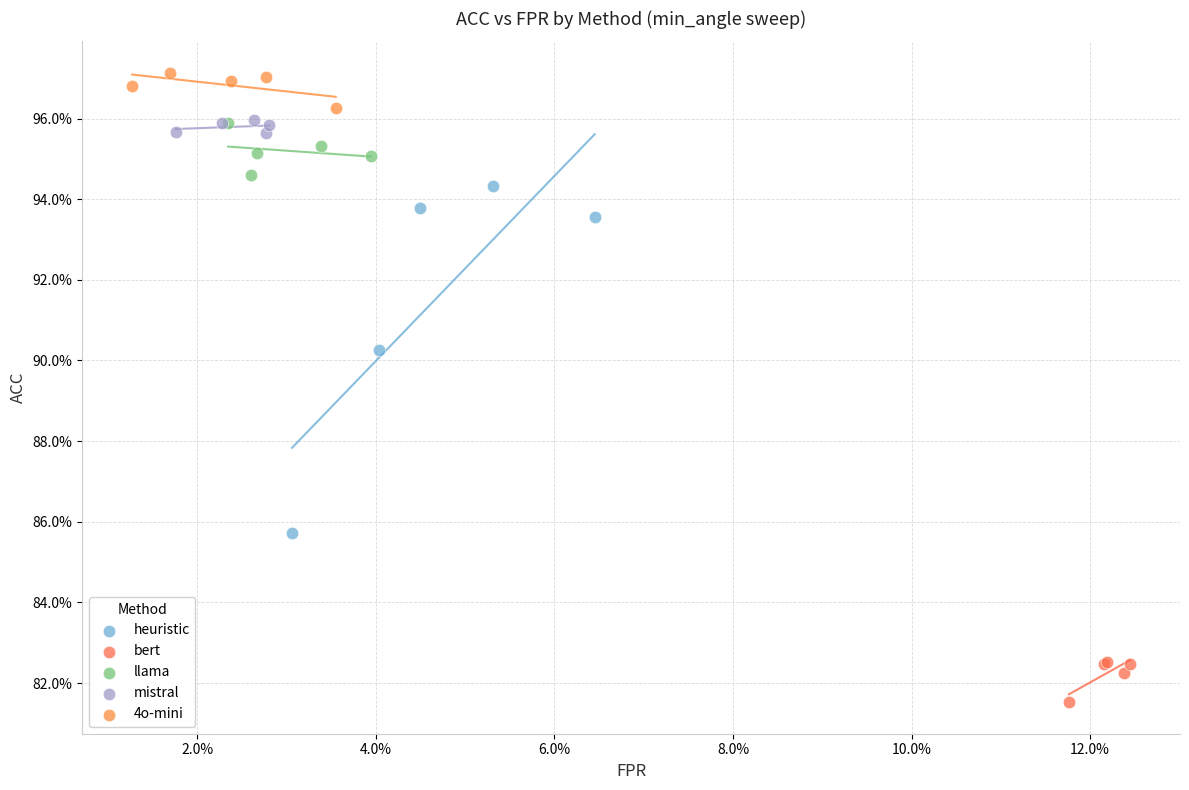

What are all the series names shown in the legend?

heuristic, bert, llama, mistral, 4o-mini